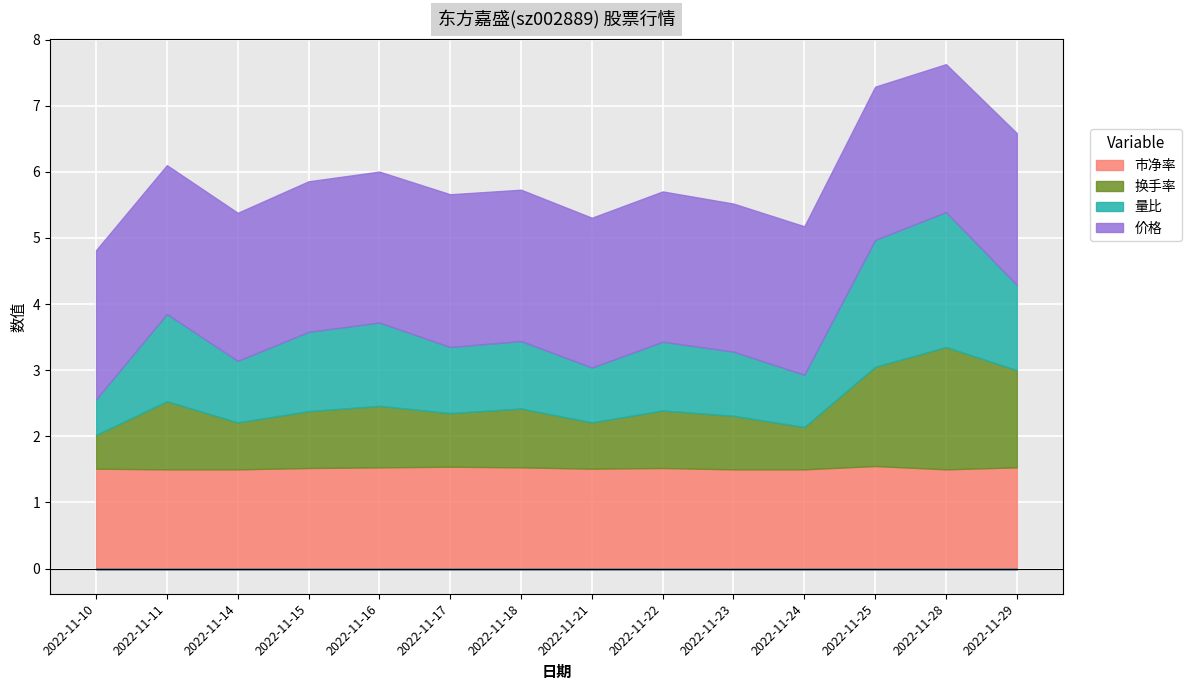

What are all the series names shown in the legend?

价格, 量比, 换手率, 市净率